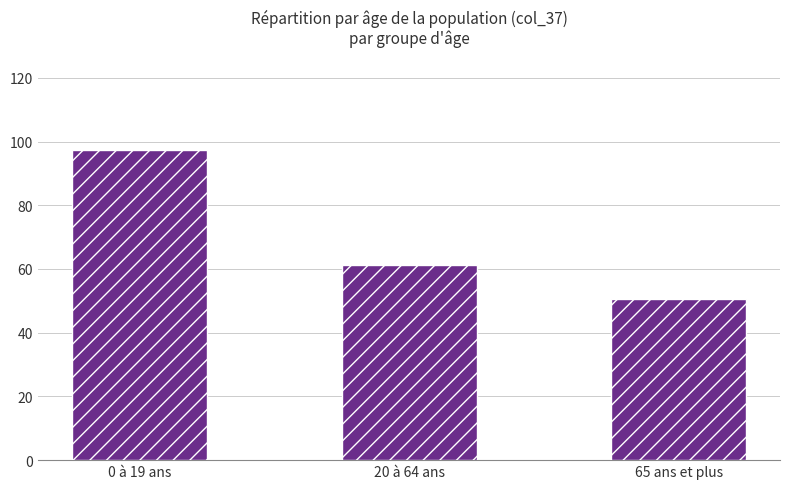

The chart shows a value of 72.9 at 65 ans et plus. True or false?

False